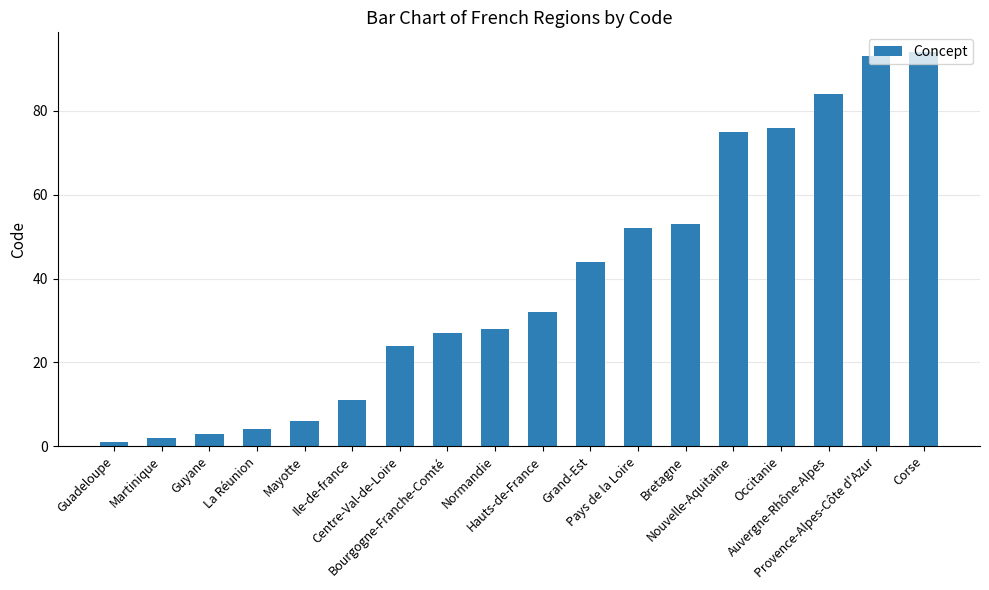

The chart shows a value of 24 at Centre-Val-de-Loire. True or false?

True